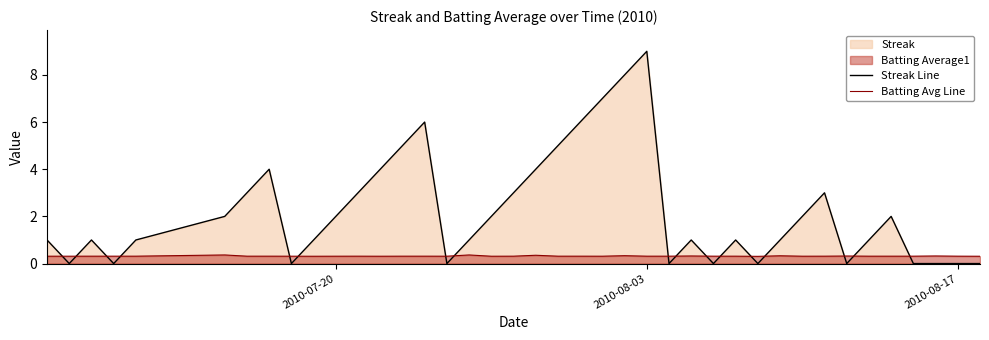

True or false: Batting Avg Line and Streak Line cross at least once.

True